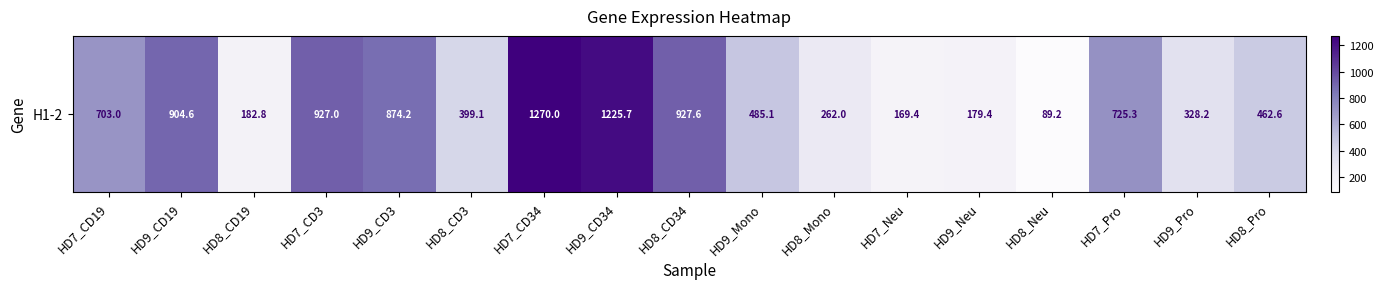

What is the sum of all values?

10115.2